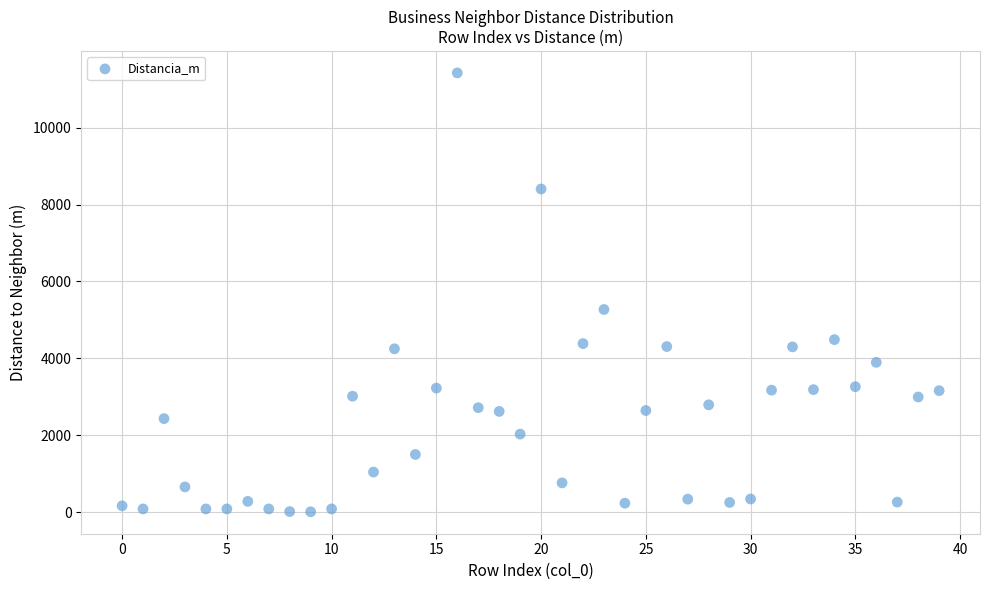

What is the range of Y values (max minus min)?

11412.7